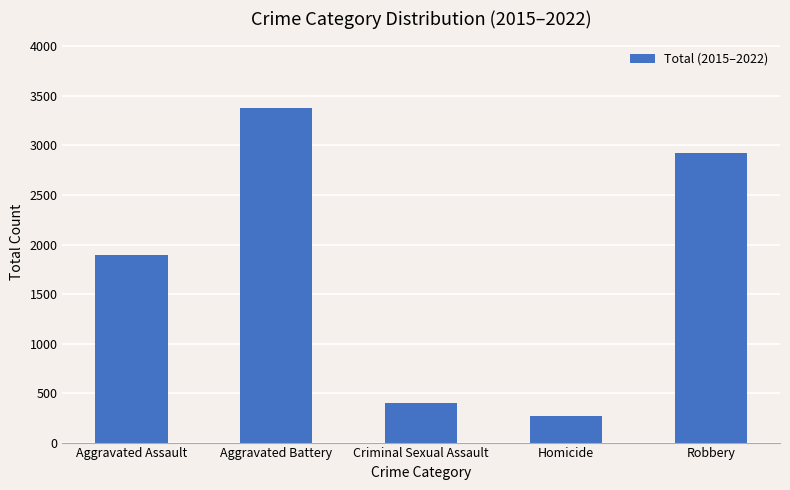

What is the value of the 1st bar from the left?

1889